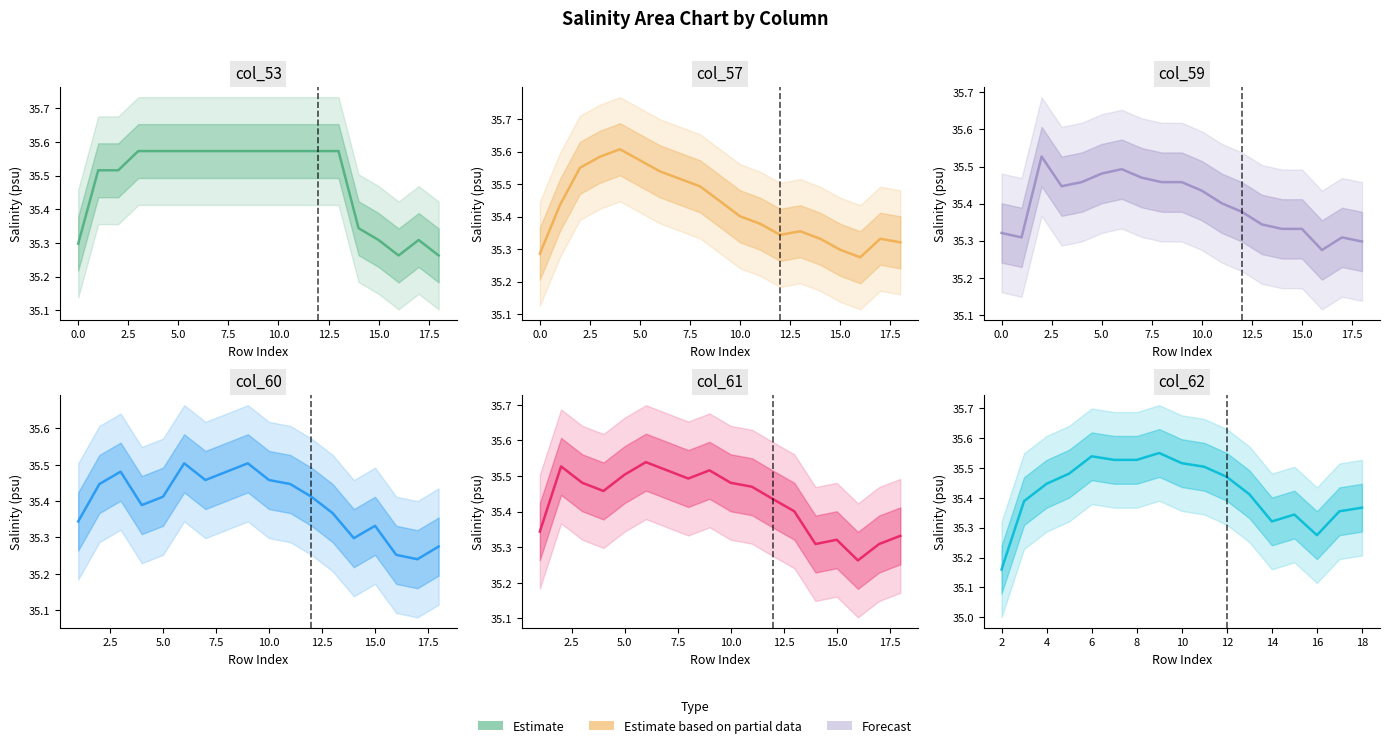

What position from the right is 10.0?

14